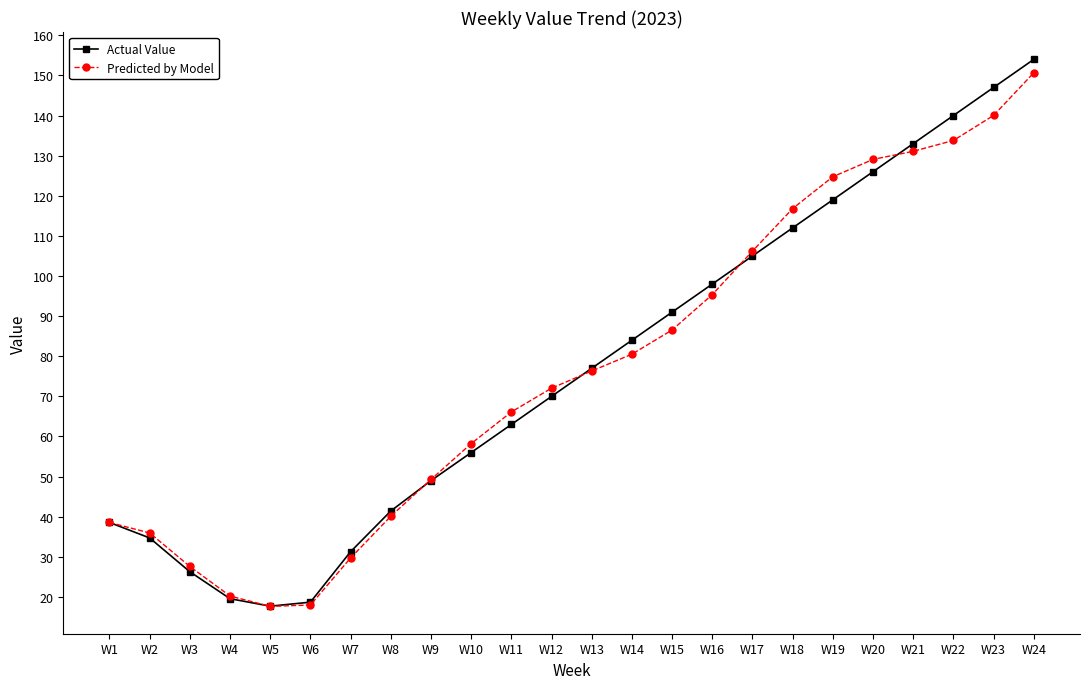

Is it true that Actual Value equals 41.4 at W8?

True